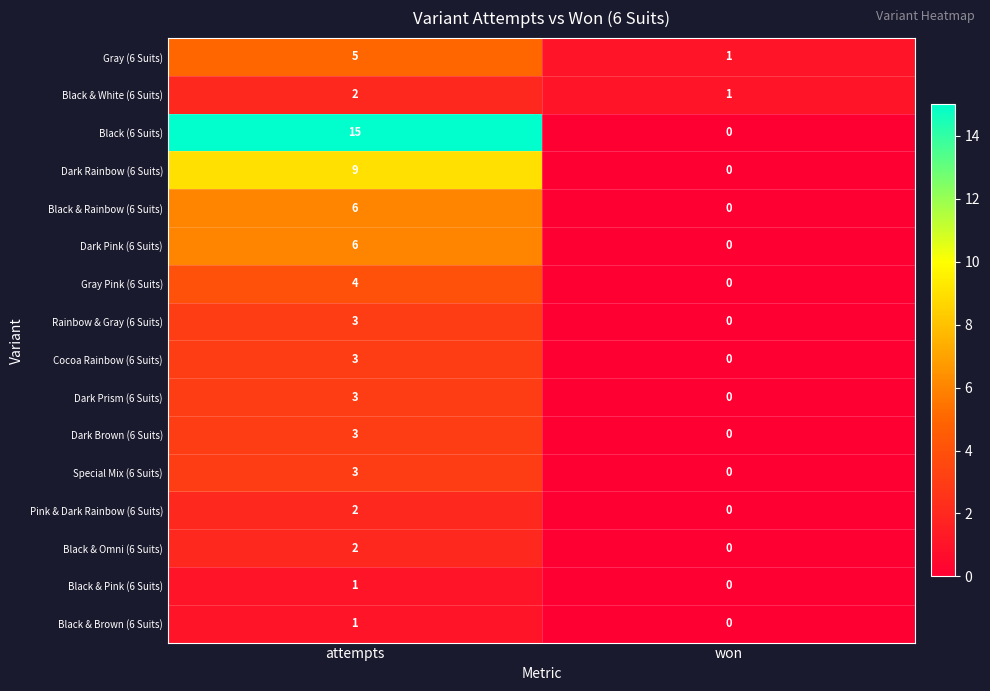

What is the total value across all series at attempts?

68